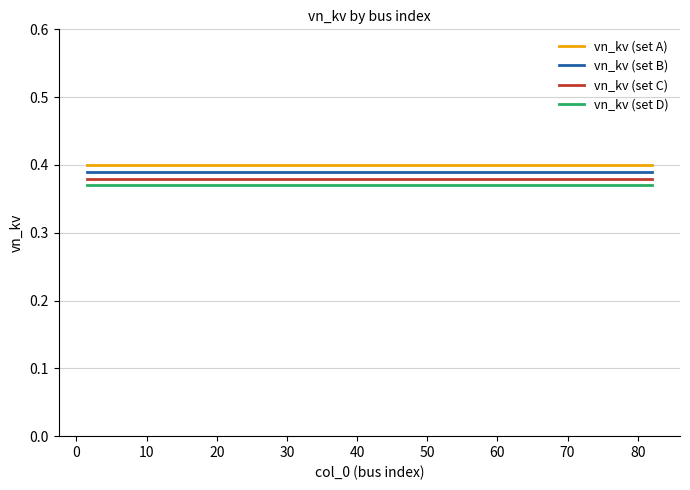

True or false: vn_kv (set D) and vn_kv (set A) cross at least once.

False